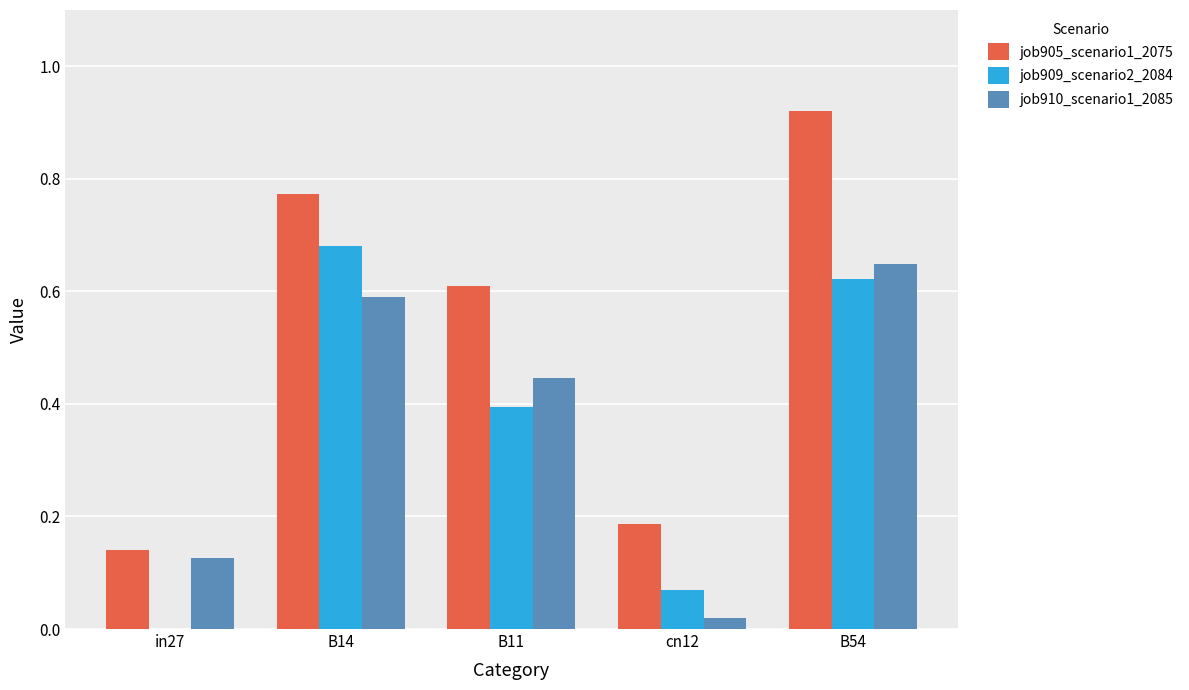

Does the chart contain stacked bars?

No